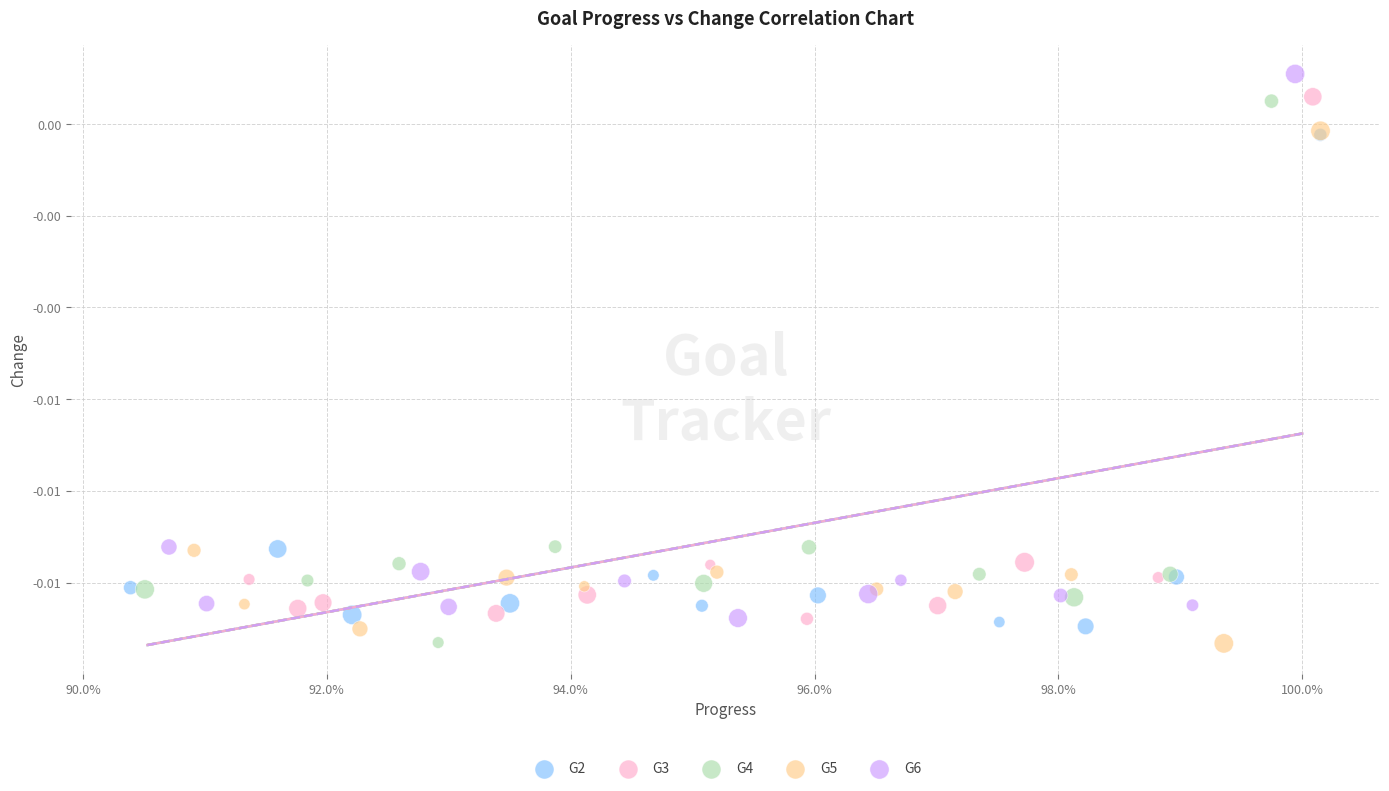

What are all the series names shown in the legend?

G2, G3, G4, G5, G6